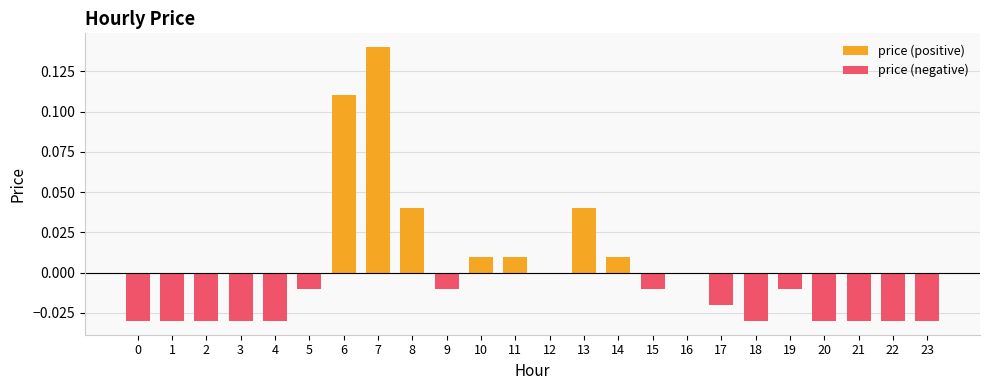

At which label is price (negative) closest to 0?

6